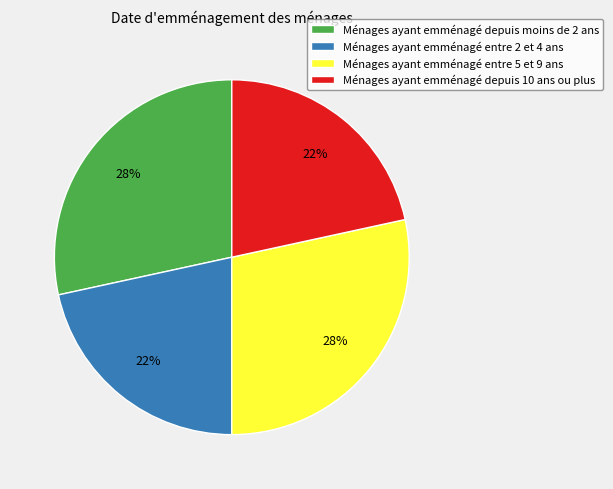

How many slices are in this pie chart?

4